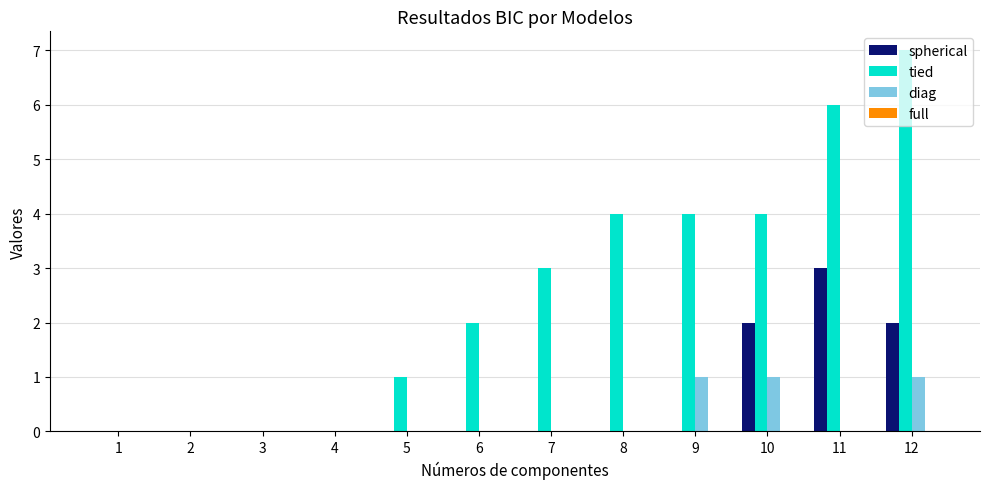

How many groups of bars are there?

12